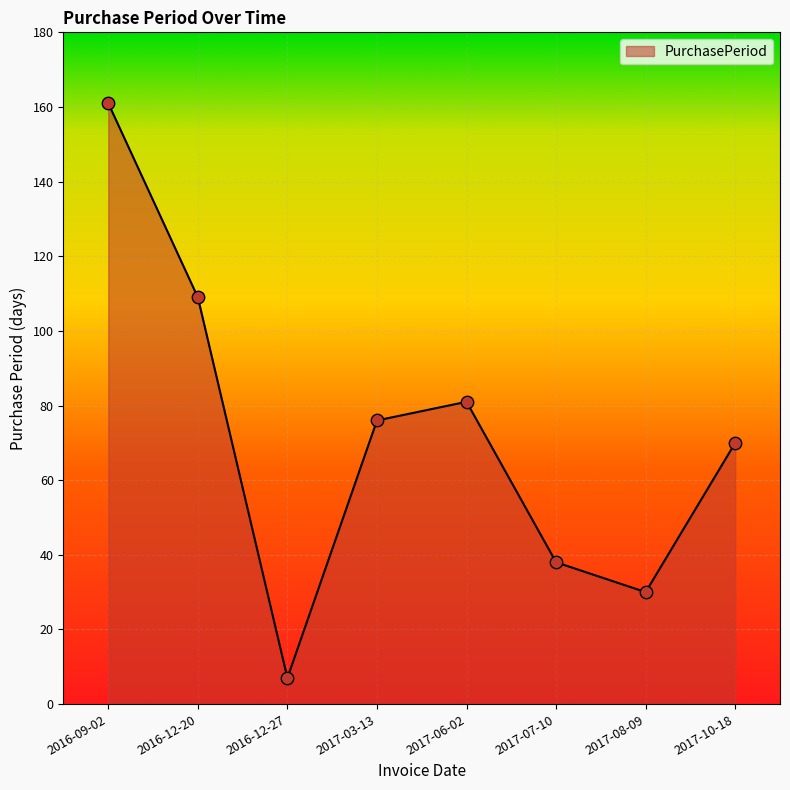

What is the ratio of the value at 2016-12-20 to the value at 2016-09-02?

0.7